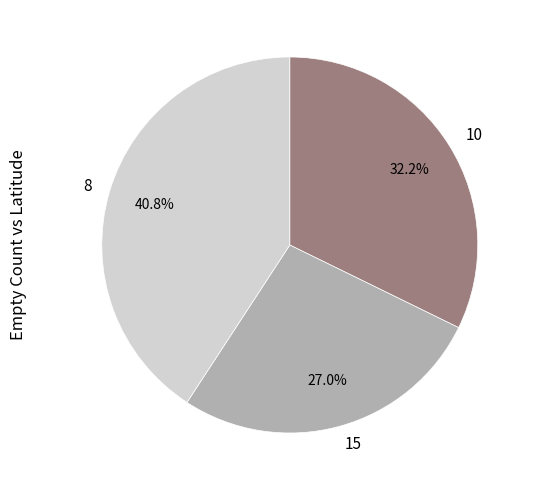

Is it true that 10 is 32% of the pie?

True